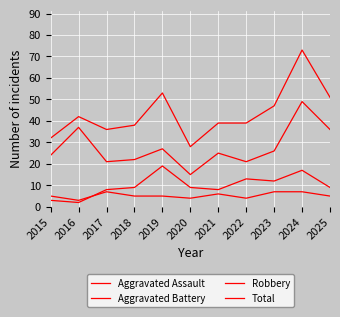

How many interior local peaks does the Total series have?

3